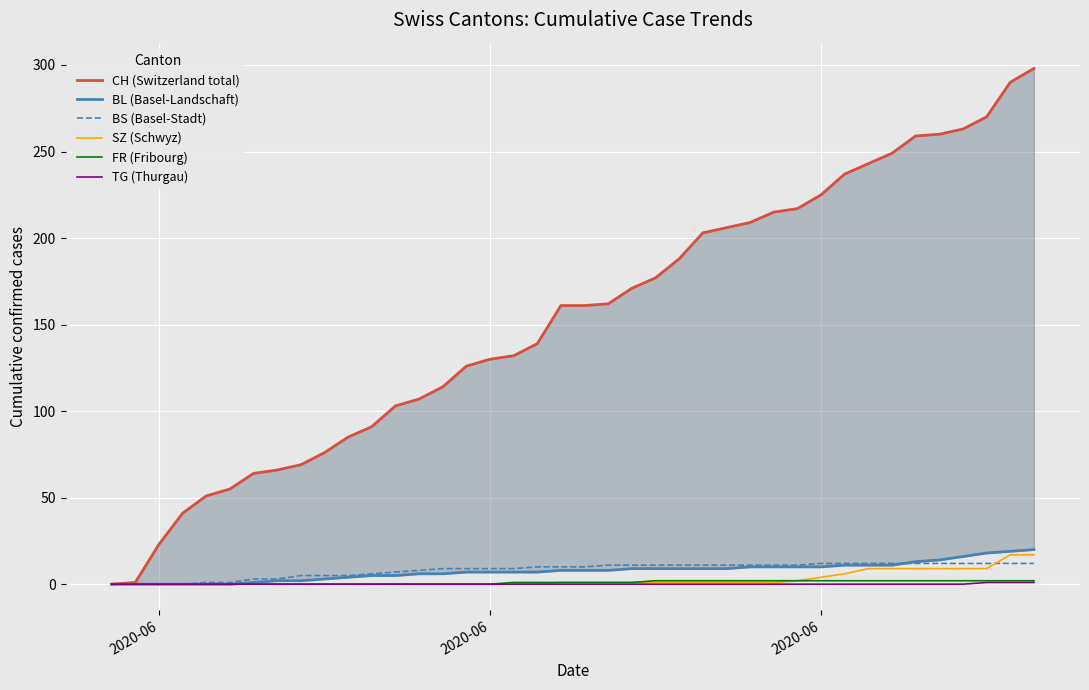

What are all the series names shown in the legend?

CH (Switzerland total), BL (Basel-Landschaft), BS (Basel-Stadt), SZ (Schwyz), FR (Fribourg), TG (Thurgau)